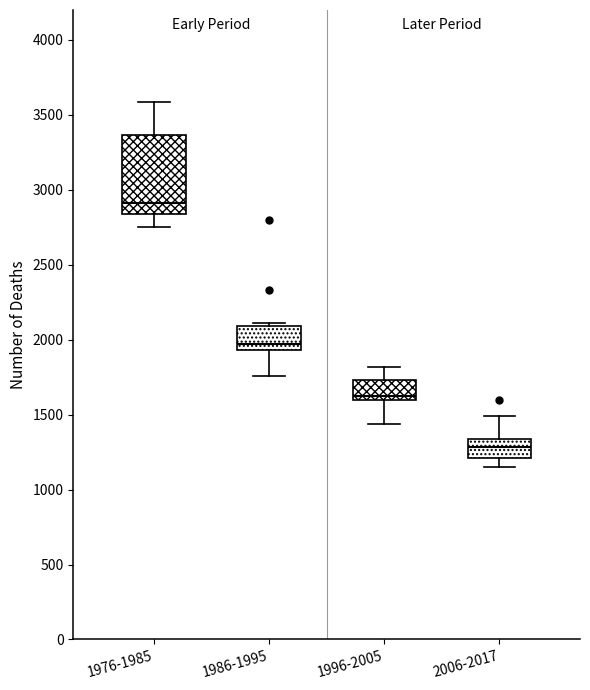

Reading left to right, read every box against the y-axis: the position of its median line, the range the box covers, and the ends of its whiskers. The values are not printed on the chart, so give them approximately, as read against the axis.

1976-1985: median 2900, box 2850 to 3350, whiskers 2750 to 3600
1986-1995: median 1950 (just above the box's lower edge), box 1950 to 2100, whiskers 1750 to 2100 (just above the box's upper edge)
1996-2005: median 1600 (just above the box's lower edge), box 1600 to 1750, whiskers 1450 to 1800
2006-2017: median 1300, box 1200 to 1350, whiskers 1150 to 1500